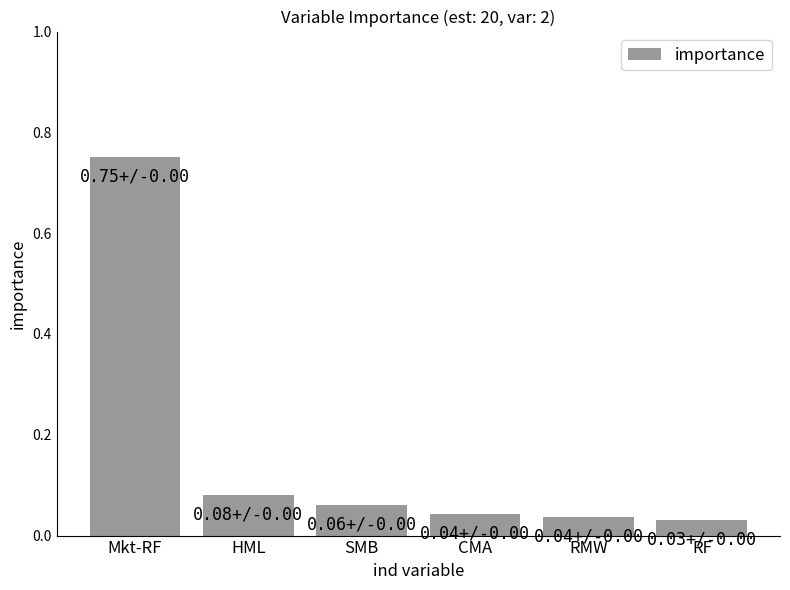

Between SMB and Mkt-RF, which is larger?

Mkt-RF